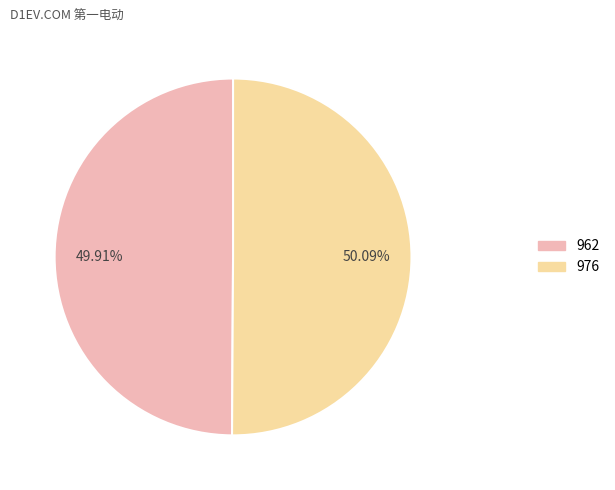

What is the ratio of the value at 976 to the value at 962?

1.0